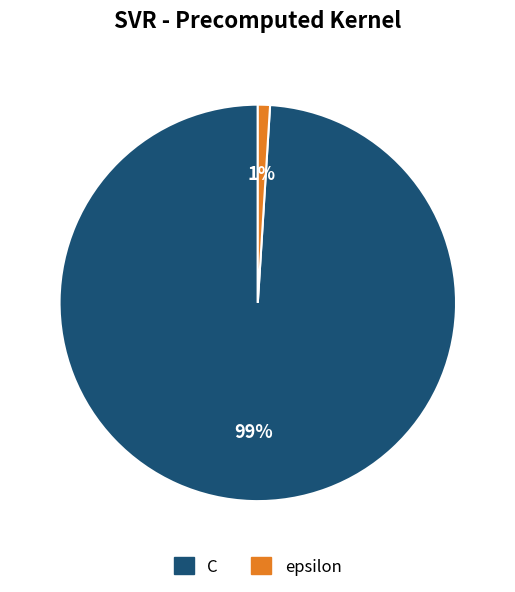

The C slice represents 99% of the pie. True or false?

True